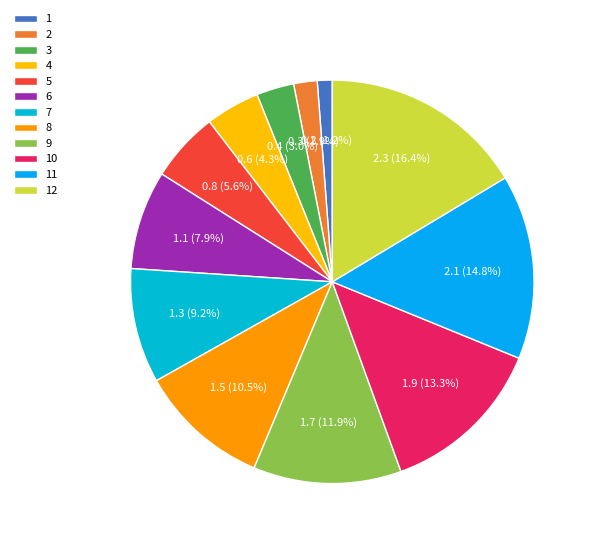

Which has a higher value, 11 or 3?

11